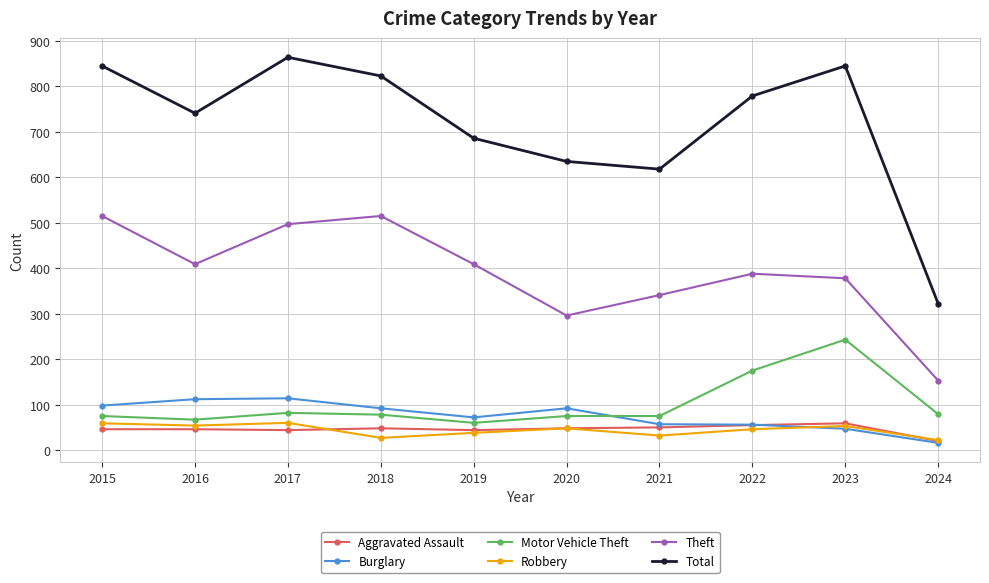

Is the value of Theft at 2021 greater than the value of Aggravated Assault at 2015?

Yes